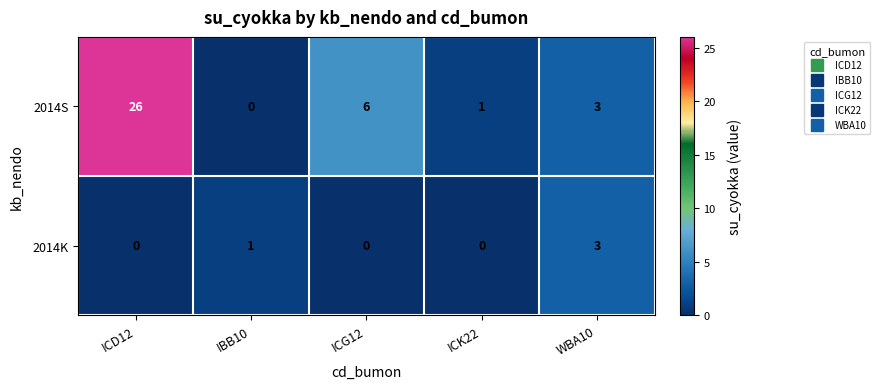

Reading right to left, list all the values displayed in this chart.

2014S: 3	1	6	0	26
2014K: 3	0	0	1	0